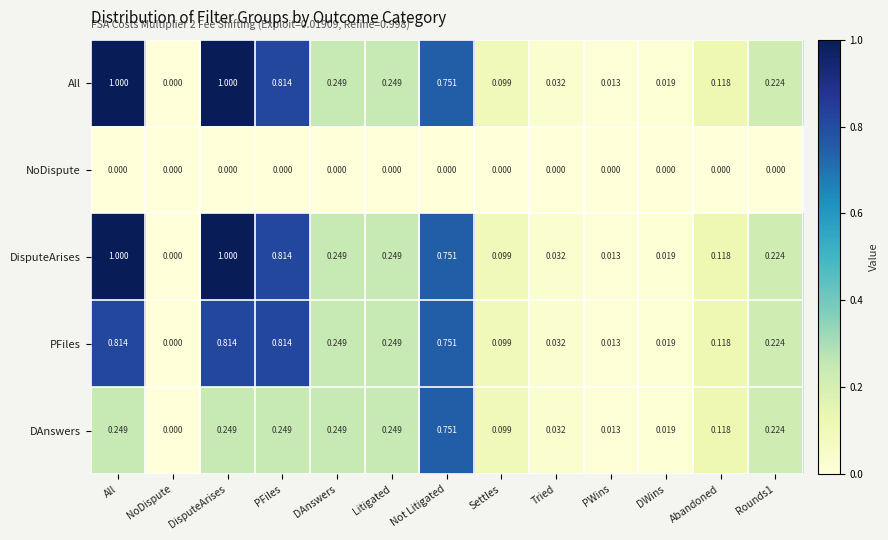

How many series are shown in this chart?

5